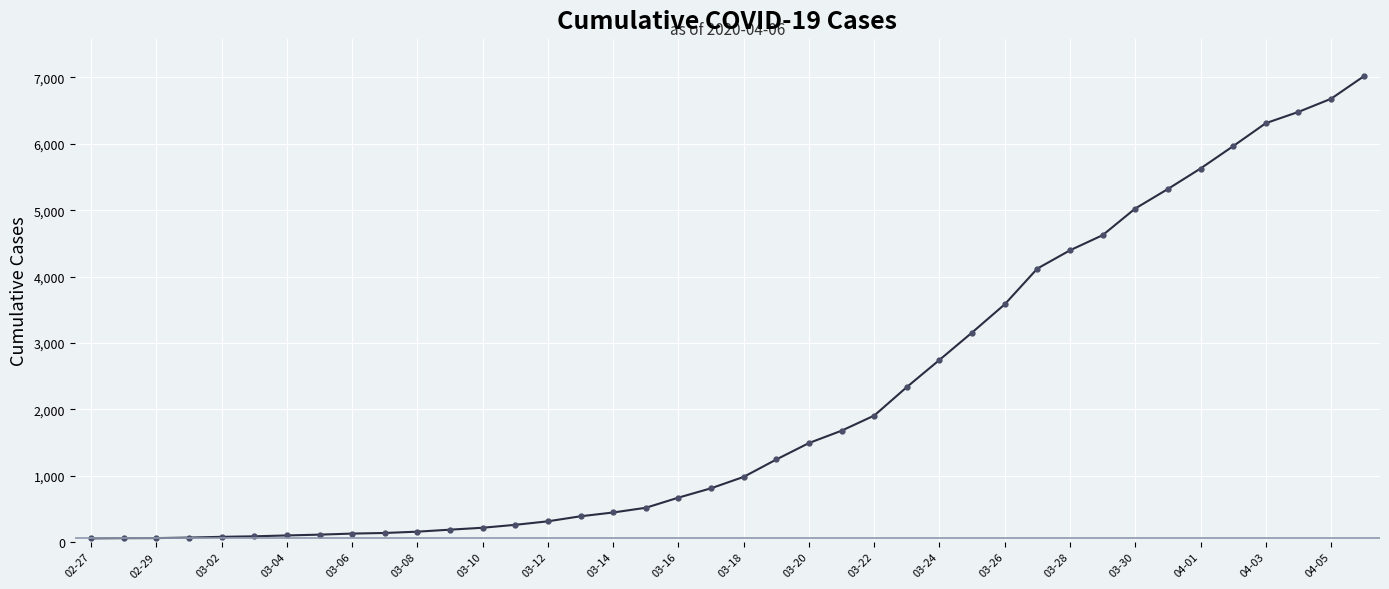

What is the greatest value displayed?

7017